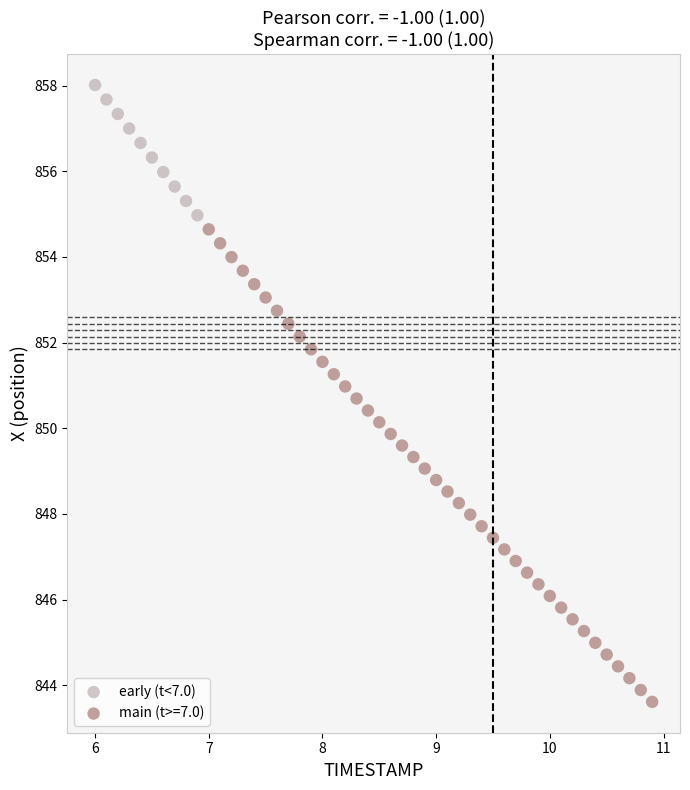

Which series contains the highest Y value?

early (t<7.0)